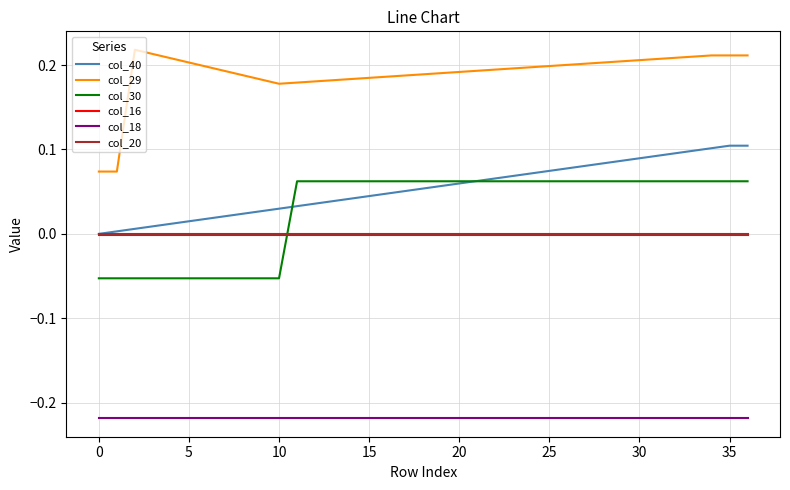

True or false: col_29 and col_20 intersect in this chart.

False